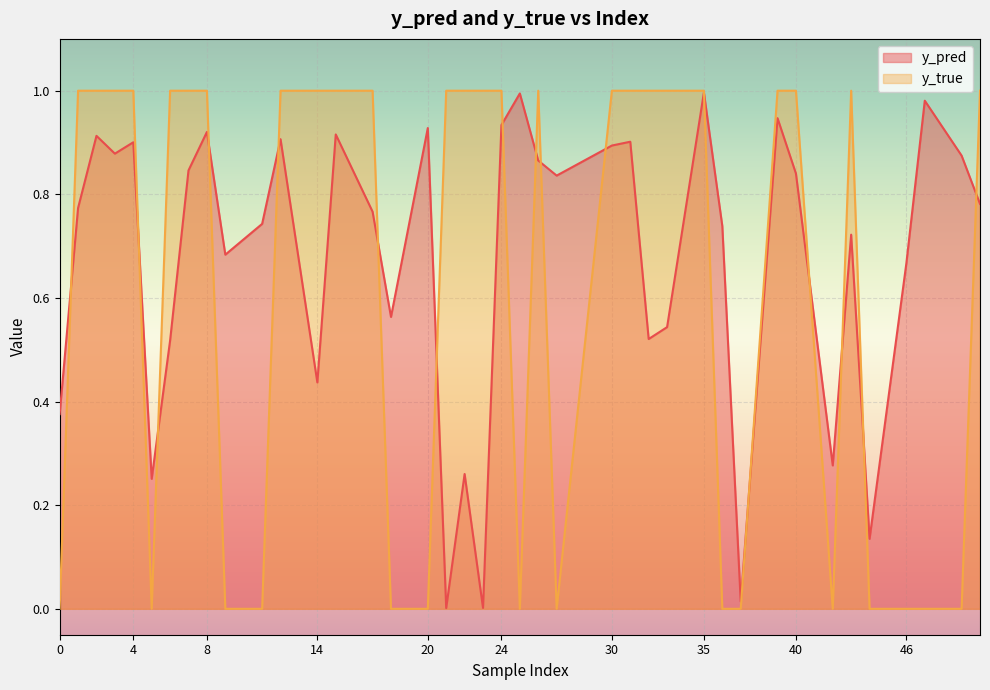

What is the average value of the y_true series?

0.6